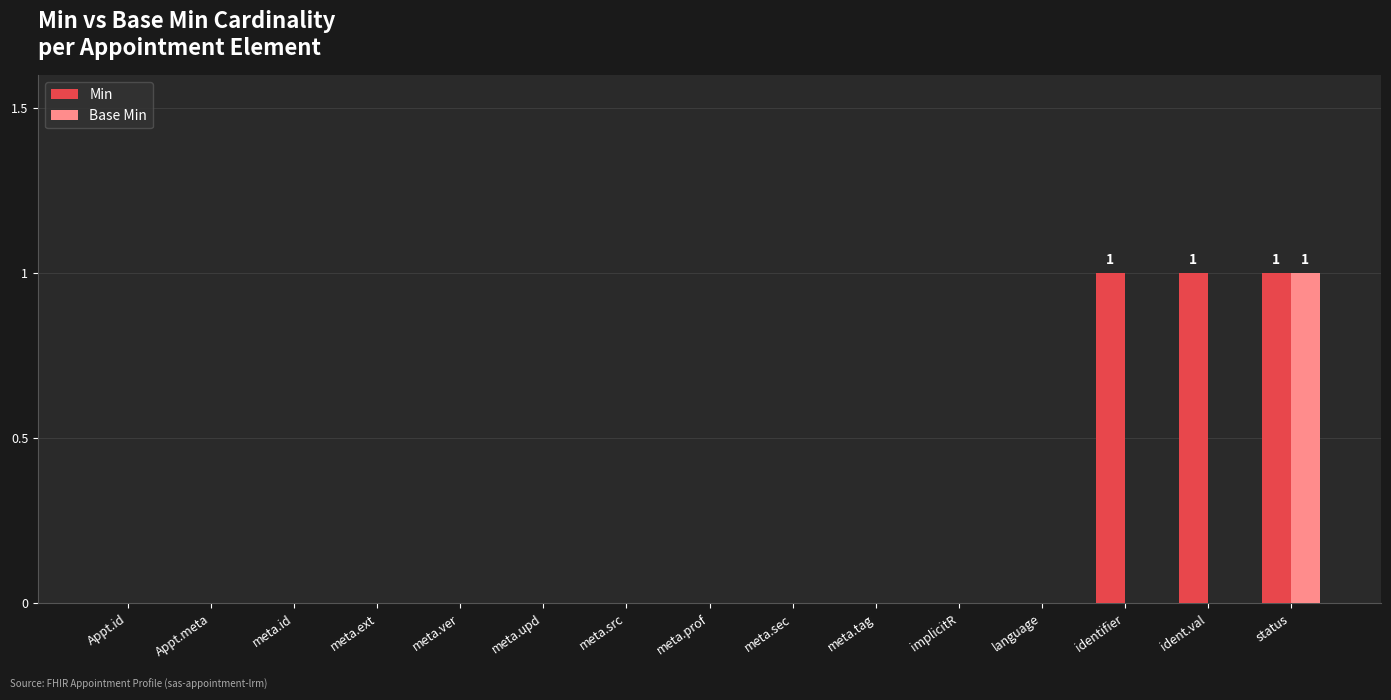

Reading left to right, transcribe all the data shown in this chart.

Min: Appt.id=0	Appt.meta=0	meta.id=0	meta.ext=0	meta.ver=0	meta.upd=0	meta.src=0	meta.prof=0	meta.sec=0	meta.tag=0	implicitR=0	language=0	identifier=1	ident.val=1	status=1
Base Min: Appt.id=0	Appt.meta=0	meta.id=0	meta.ext=0	meta.ver=0	meta.upd=0	meta.src=0	meta.prof=0	meta.sec=0	meta.tag=0	implicitR=0	language=0	identifier=0	ident.val=0	status=1